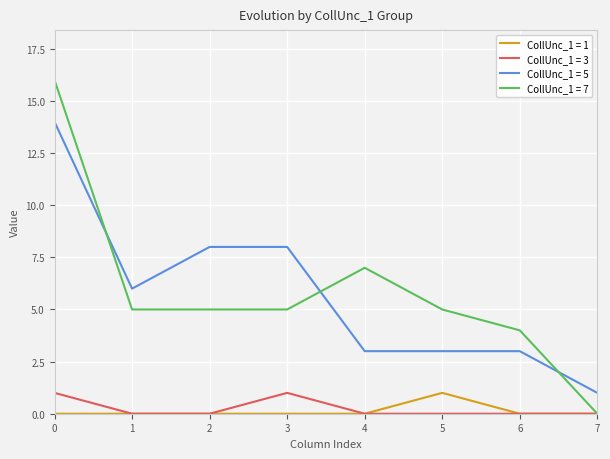

True or false: CollUnc_1 = 1 and CollUnc_1 = 5 intersect in this chart.

False